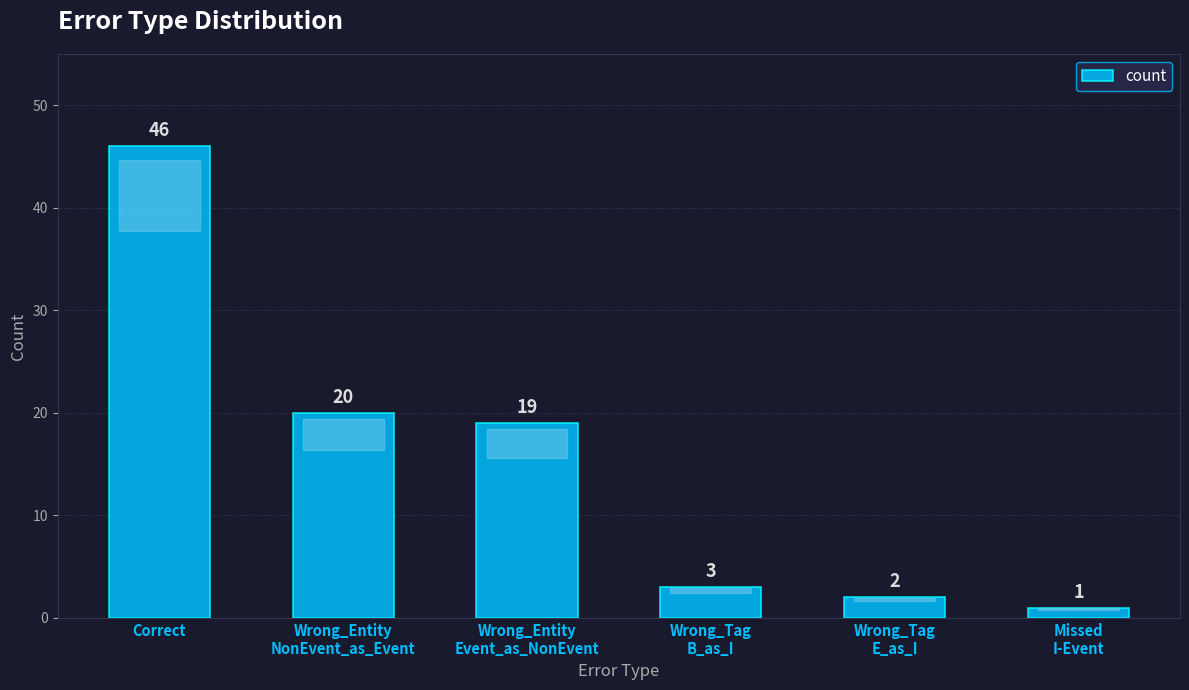

The value at Correct is 15. True or false?

False